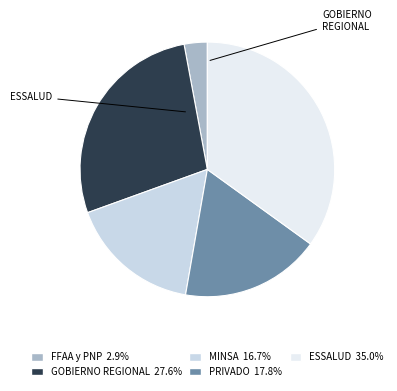

How many segments does this pie chart have?

5